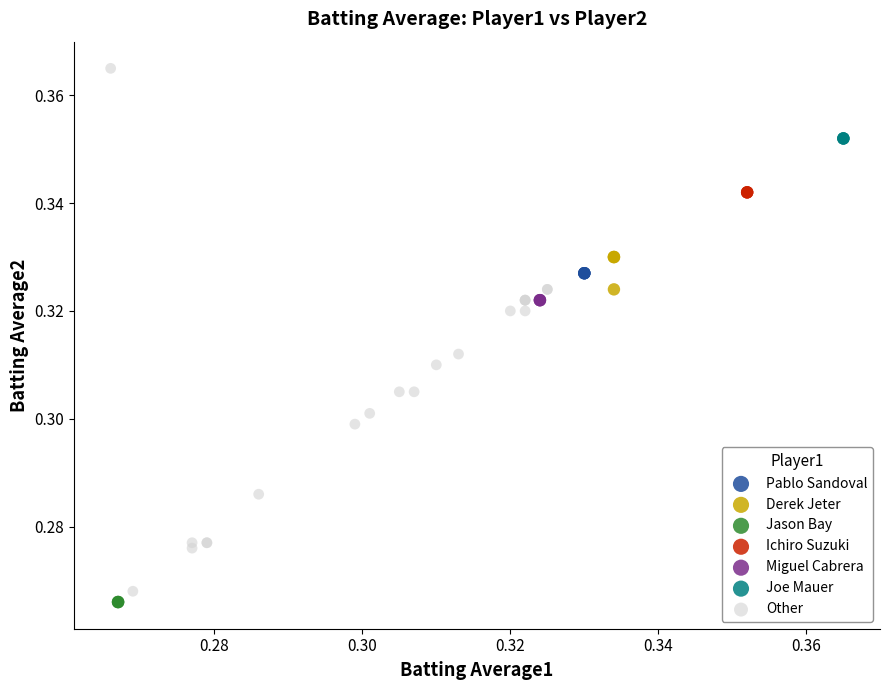

Which series contains the highest Y value?

Other